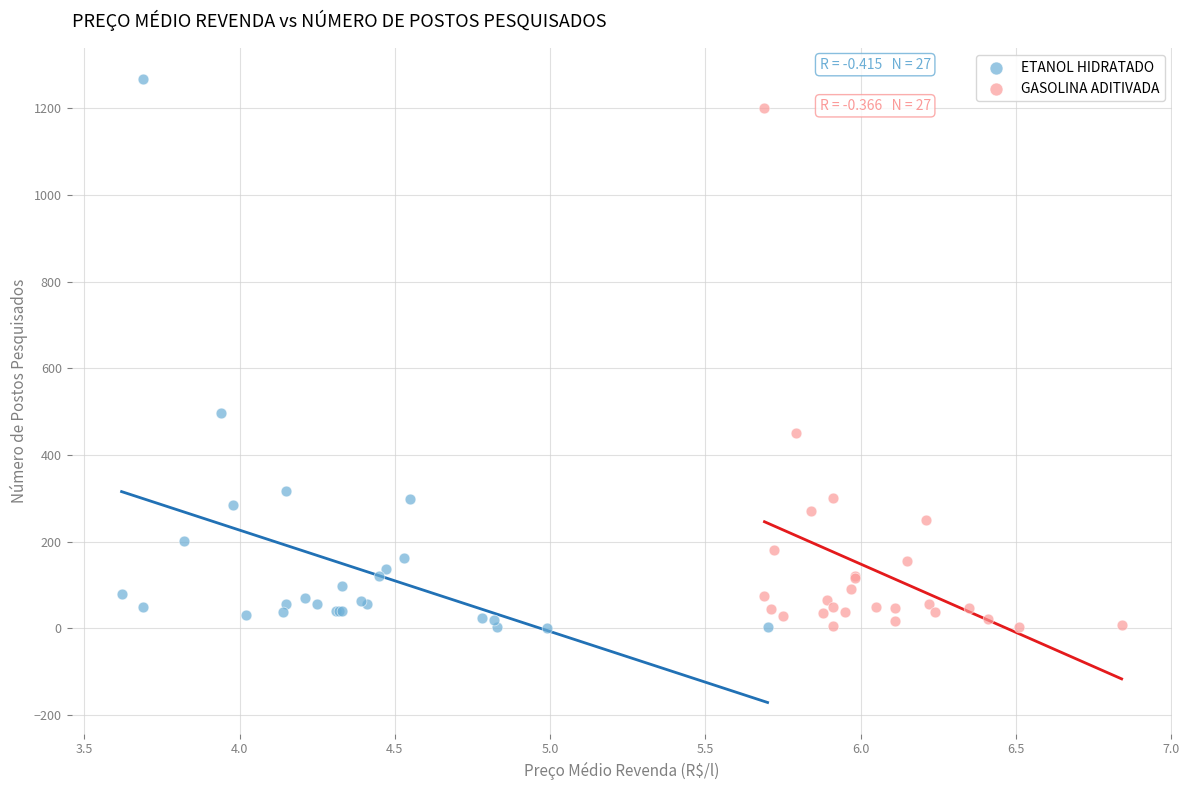

Which series has the largest Y range (max minus min)?

ETANOL HIDRATADO